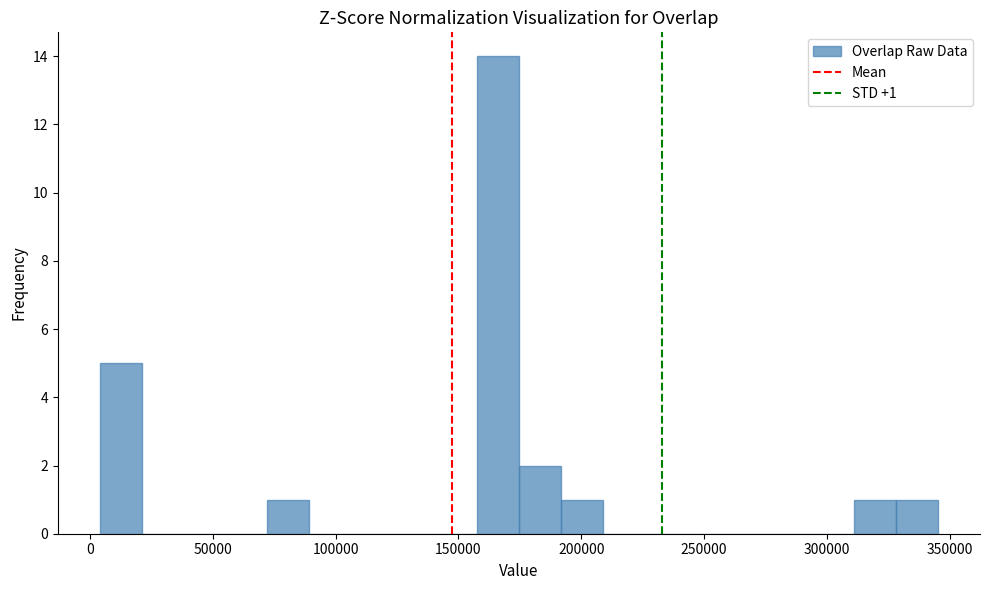

Around what value on the x-axis is the tallest bar? Give the approximate position of its centre, as read against the axis.

165000